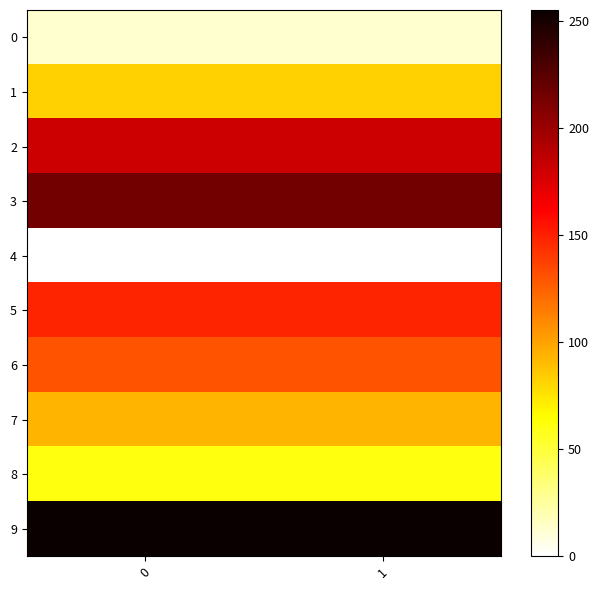

What is the difference between the highest and lowest values at 1?

255.0